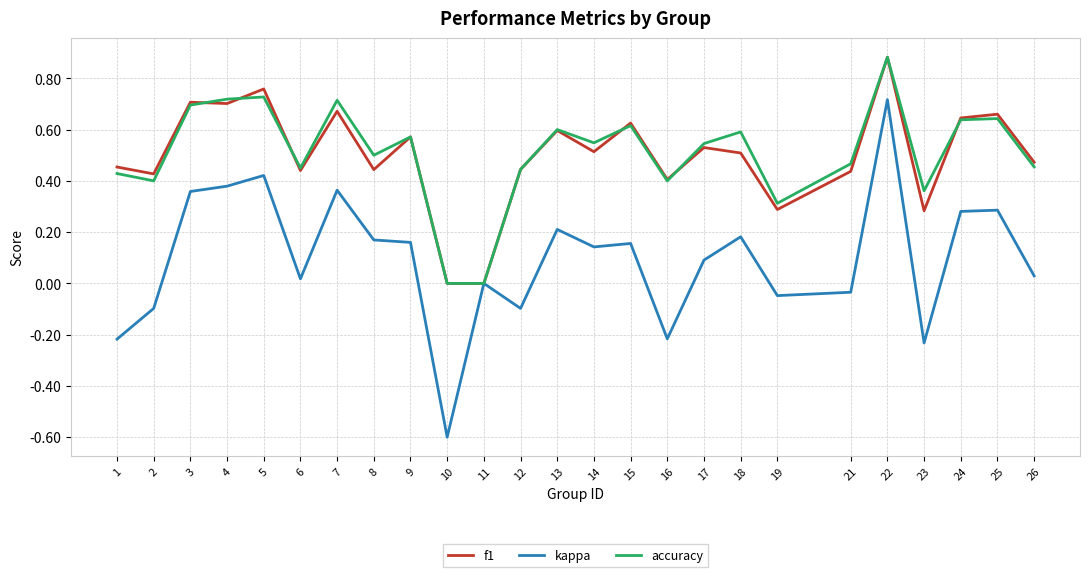

Which series changed the most between 17 and 23?

kappa